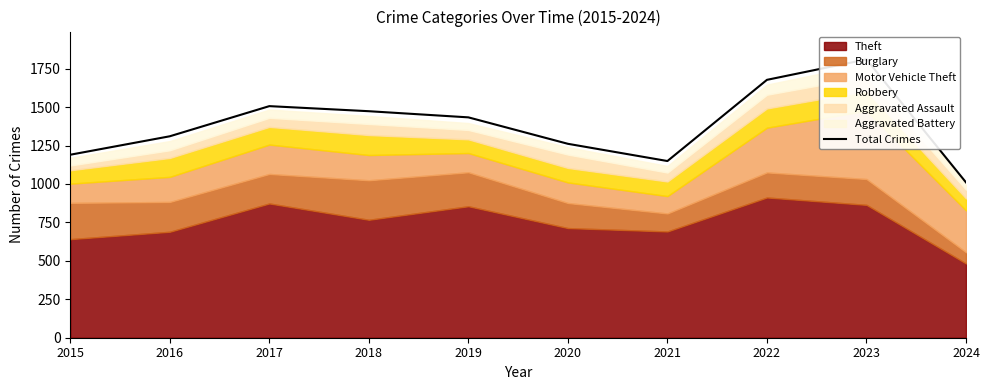

How many data points are above 1433?

4